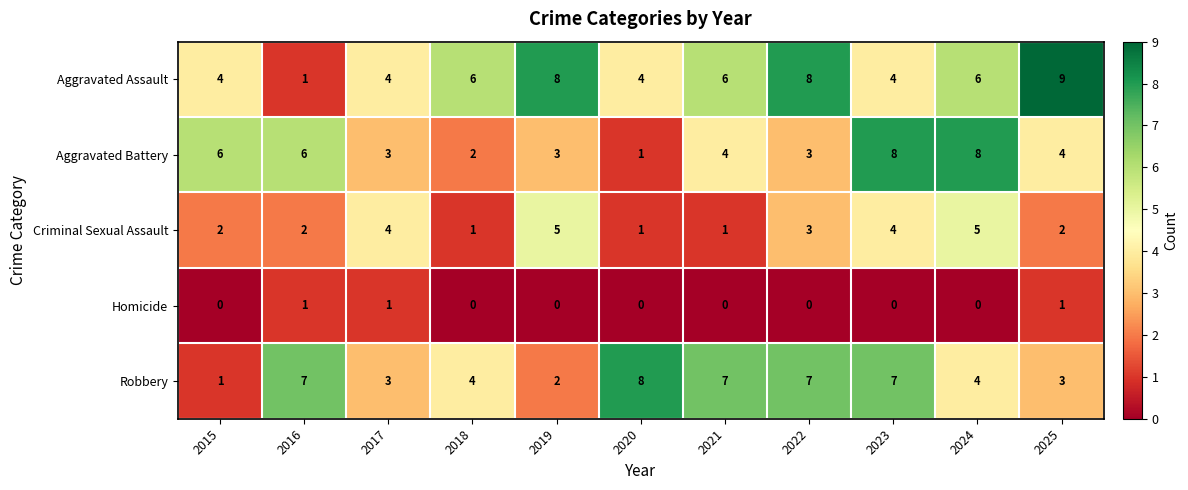

Which label corresponds to the largest value in the chart?

2025